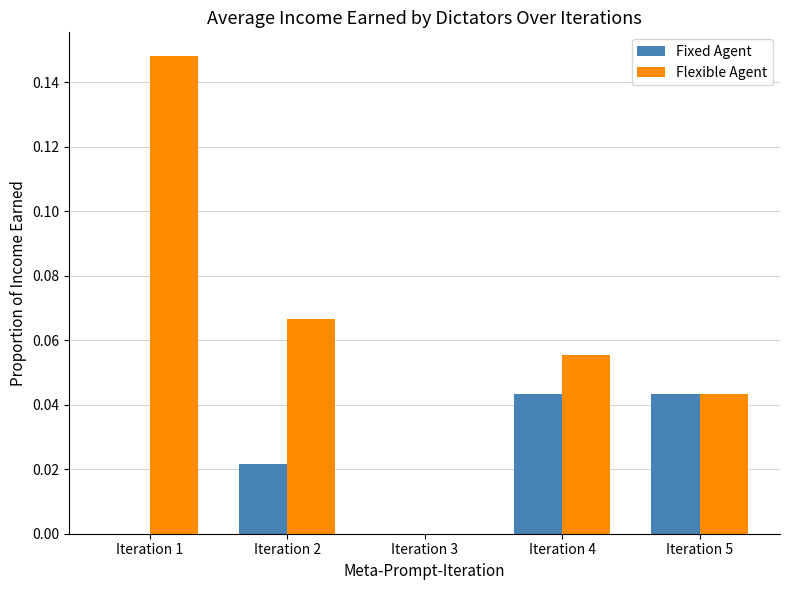

How many groups of bars are there?

5